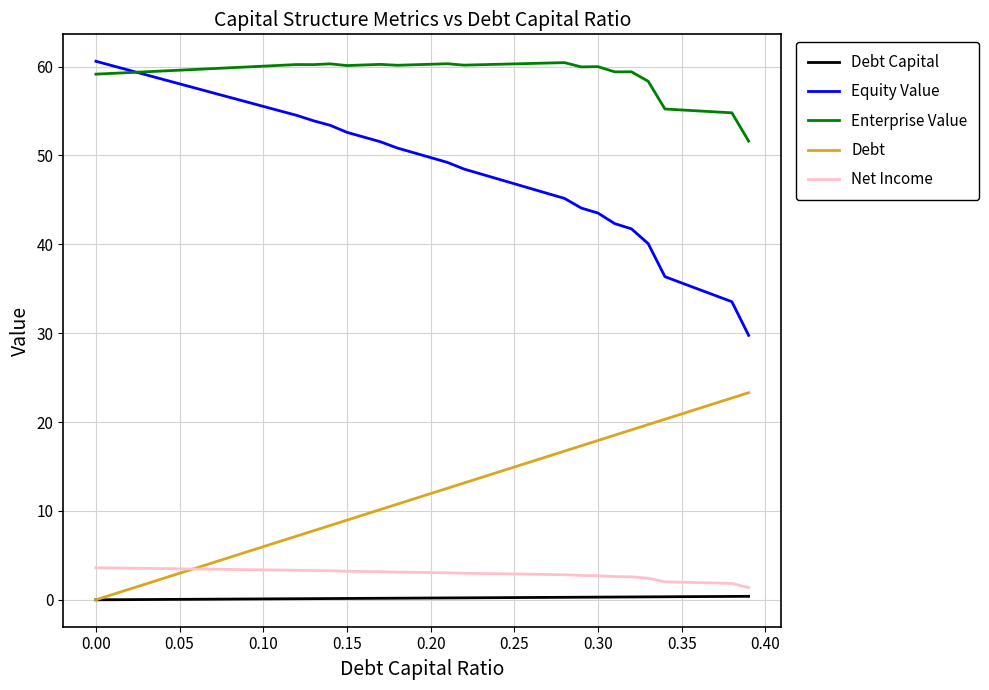

Which series has the widest spread of values?

Equity Value